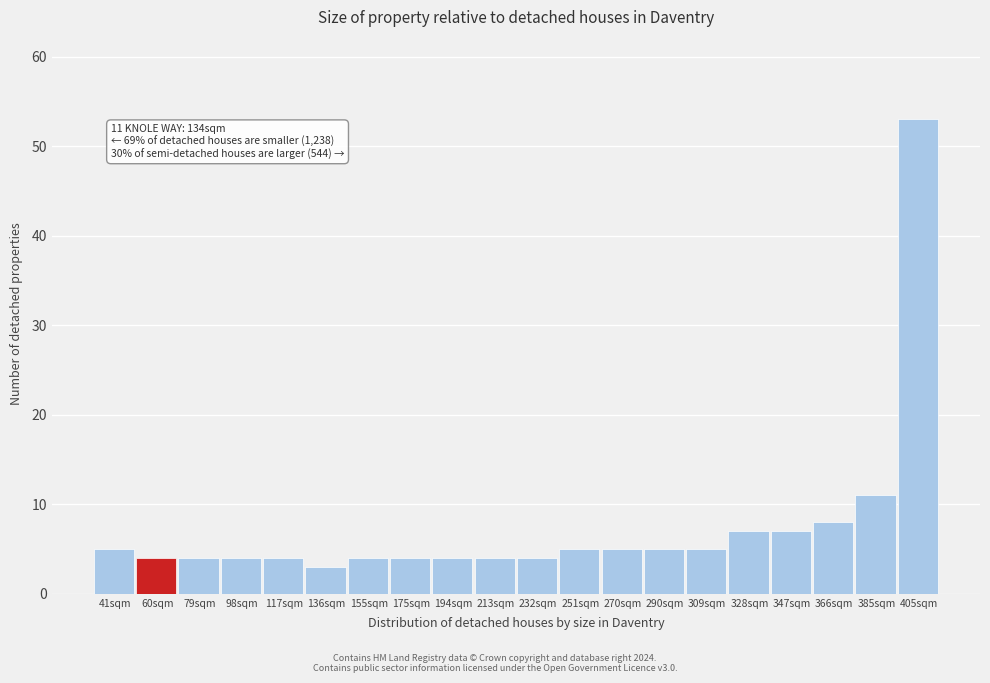

Reading left to right, transcribe all the data shown in this chart.

5	4	4	4	4	3	4	4	4	4	4	5	5	5	5	7	7	8	11	53